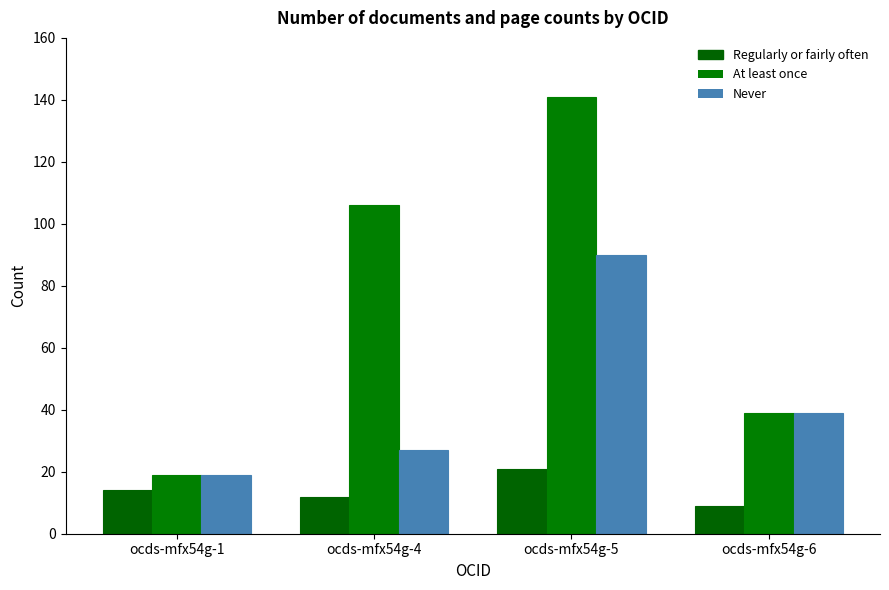

Which category has the lowest value across all series?

ocds-mfx54g-6